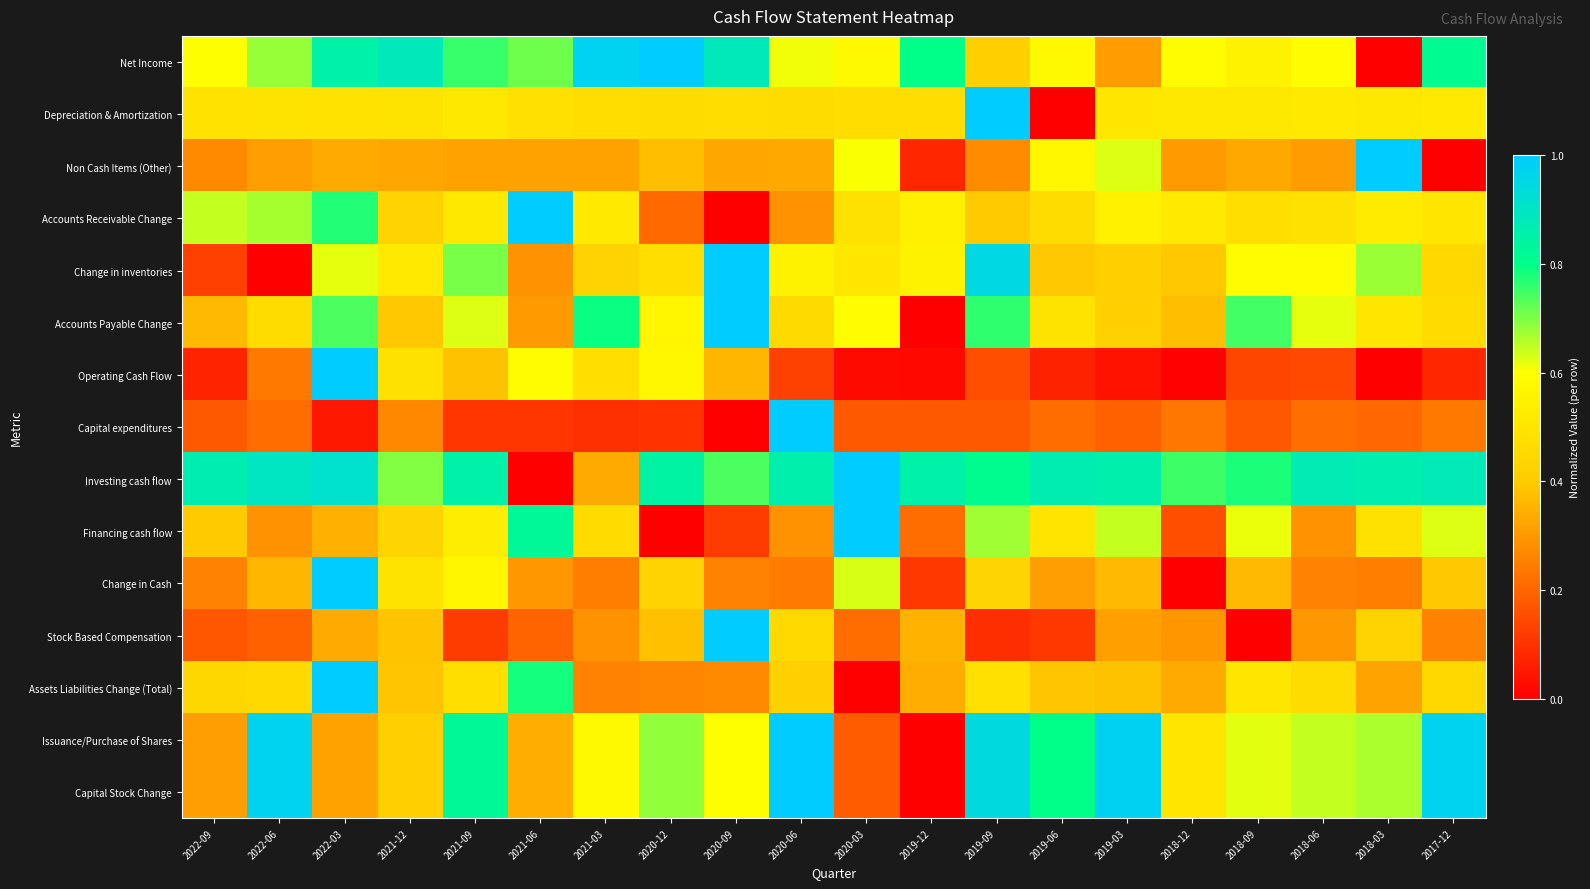

Which series has the largest total across all categories?

Investing cash flow